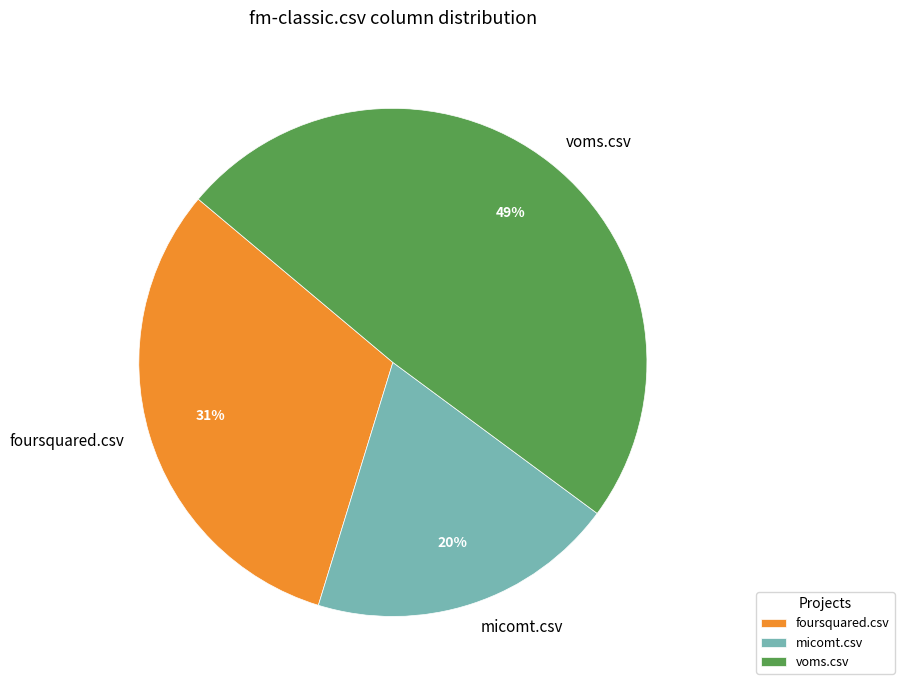

Do foursquared.csv and voms.csv together represent more than half of the pie?

Yes